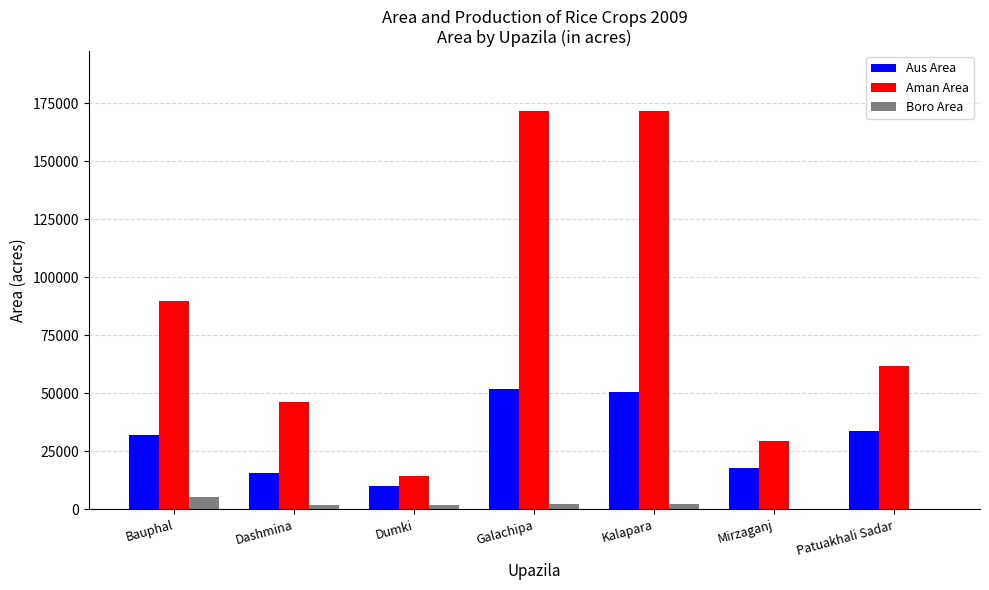

What is the sum of all Aman Area values?

585101